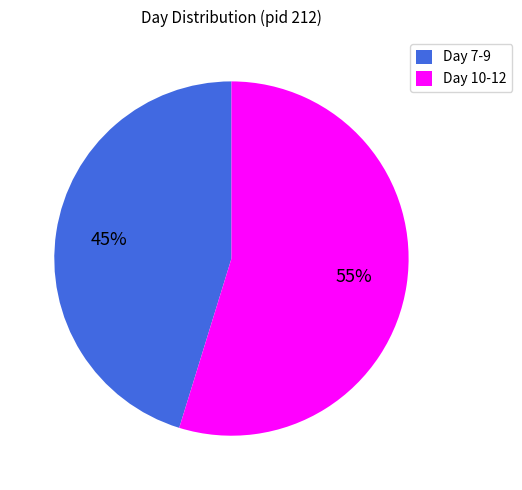

Is there any slice that represents more than half of the pie?

Yes